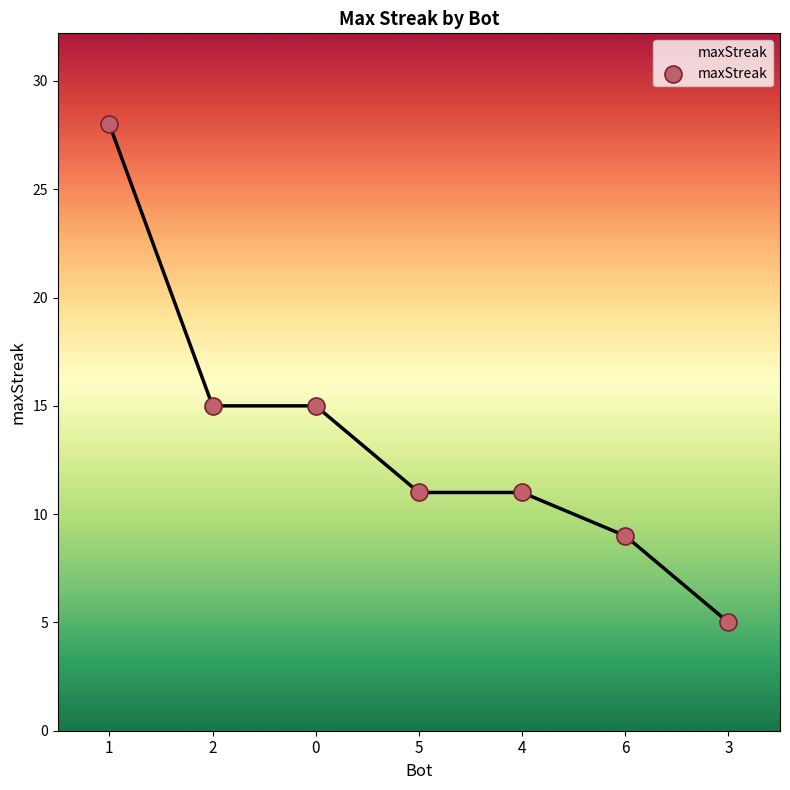

What is the change in value from 2 to 3?

-10